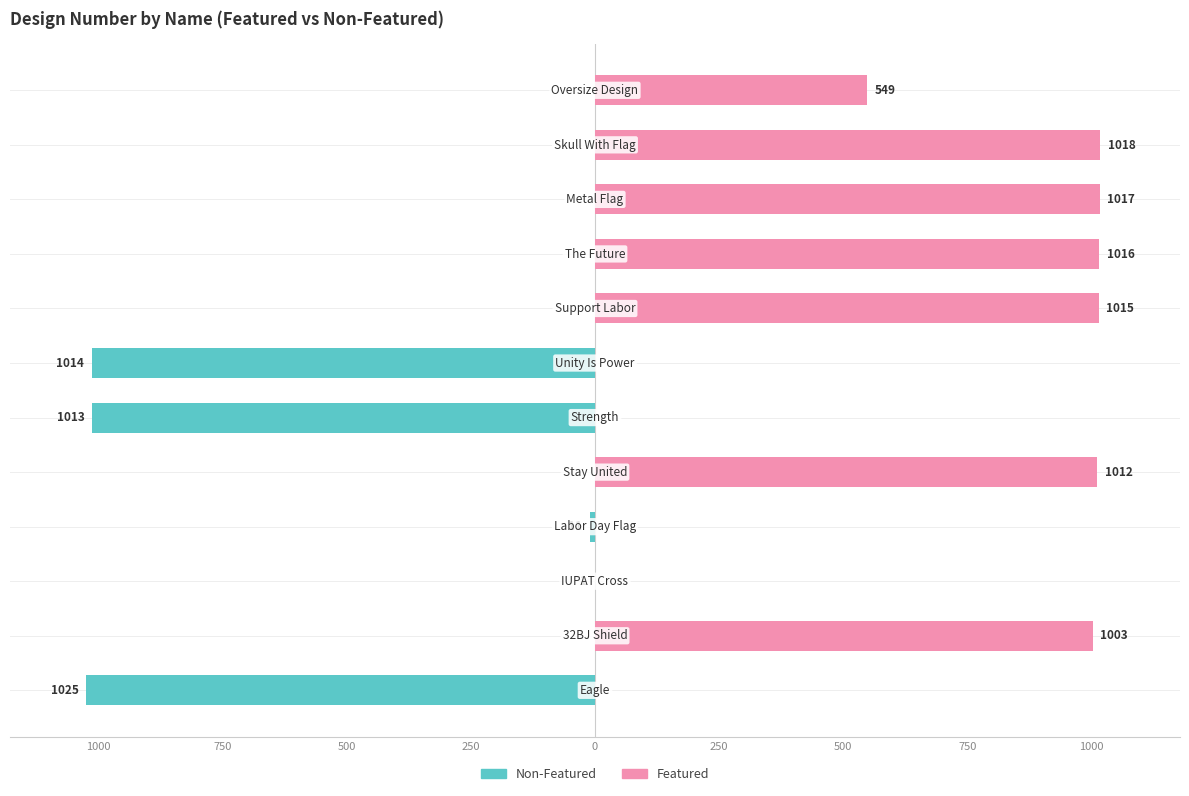

Is it true that Featured equals 1015 at 750?

True